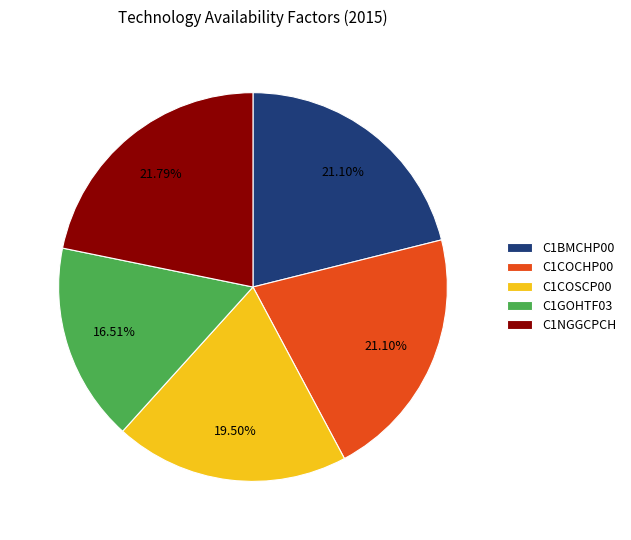

Does C1BMCHP00 account for over 50% of the chart?

No